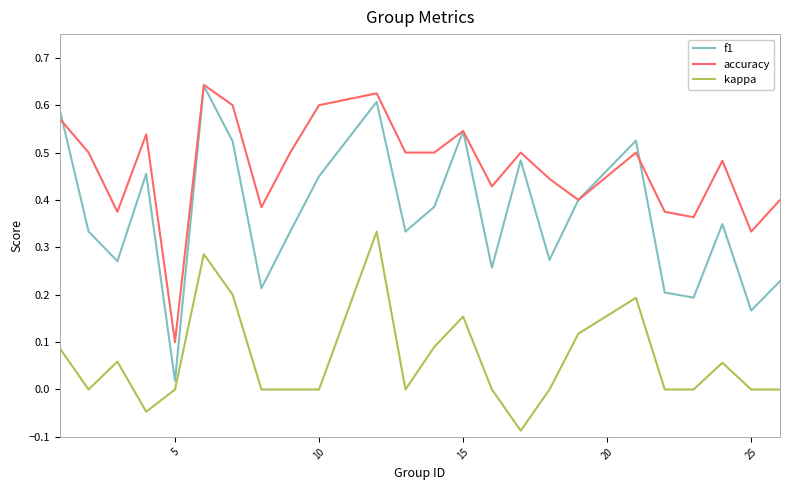

Which series has the widest spread of values?

f1